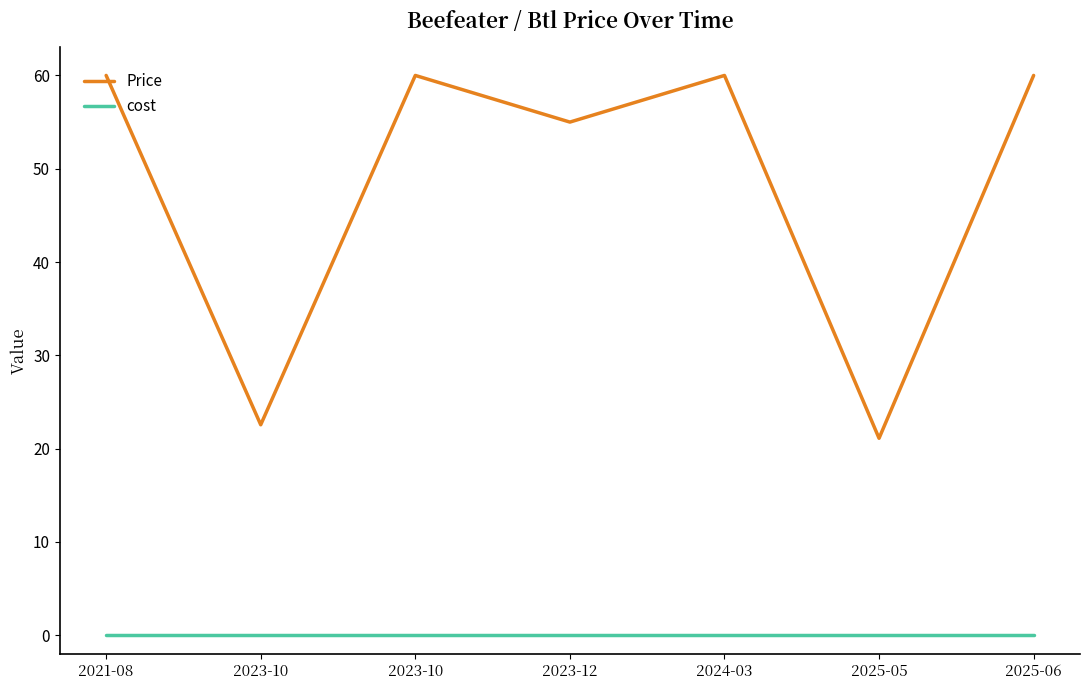

True or false: Price and cost intersect in this chart.

False